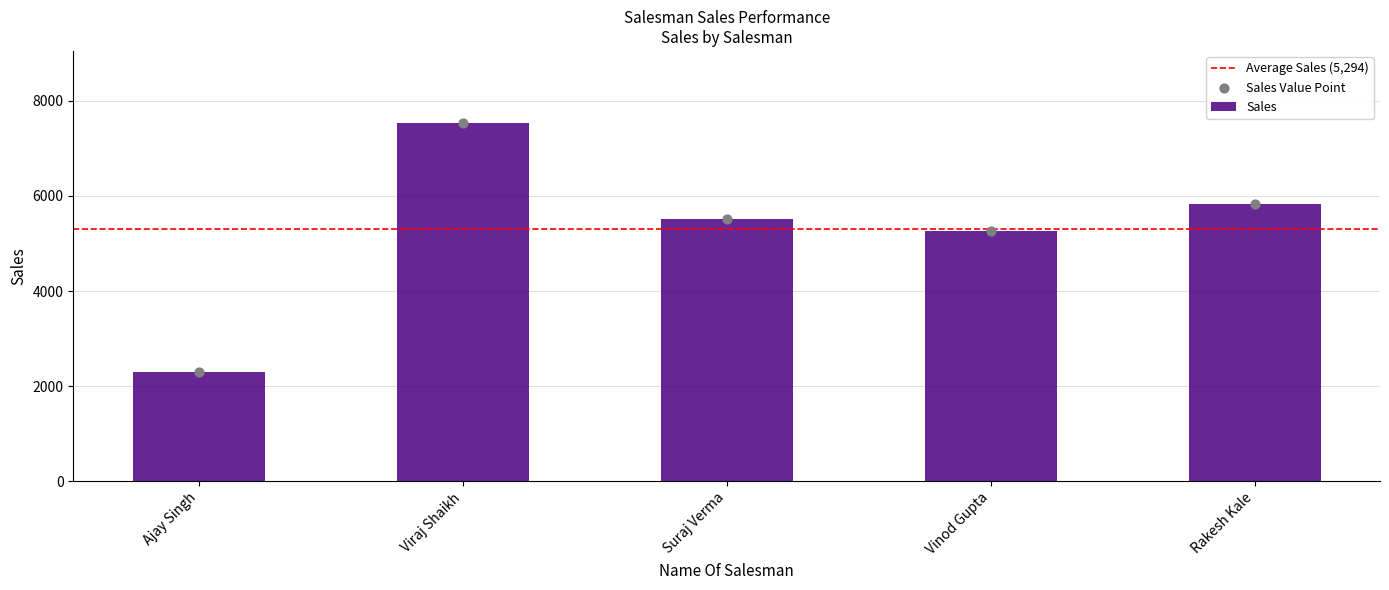

What is the change in value from Viraj Shaikh to Vinod Gupta?

-2276